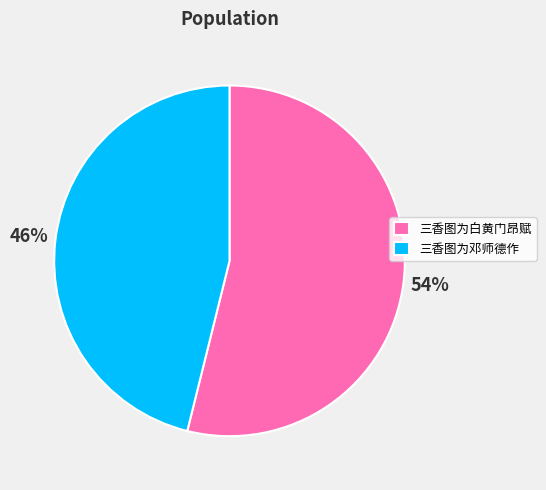

Is it true that 三香图为邓师德作 is 39% of the pie?

False